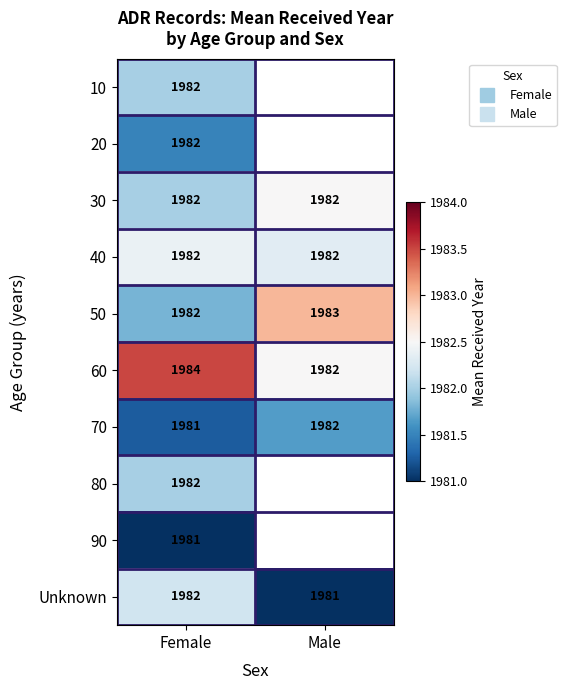

What is the smallest value displayed?

1981.0